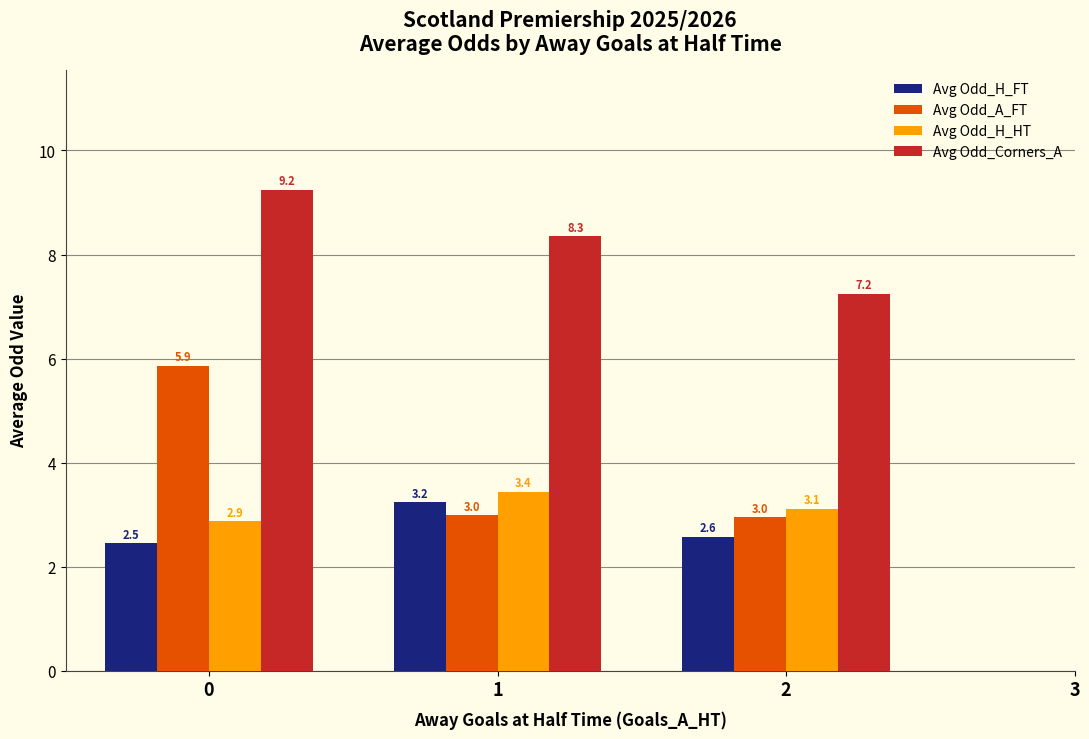

Which series changed the most between 0 and 2?

Avg Odd_A_FT